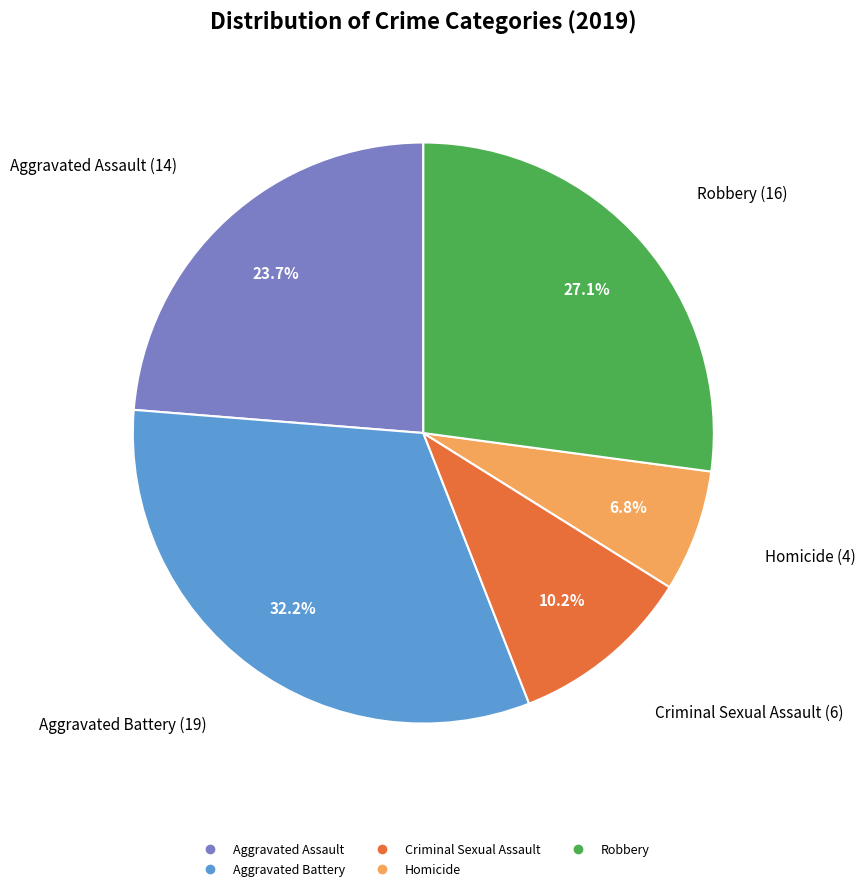

What is the total percentage of Aggravated Battery and Homicide?

39.0%